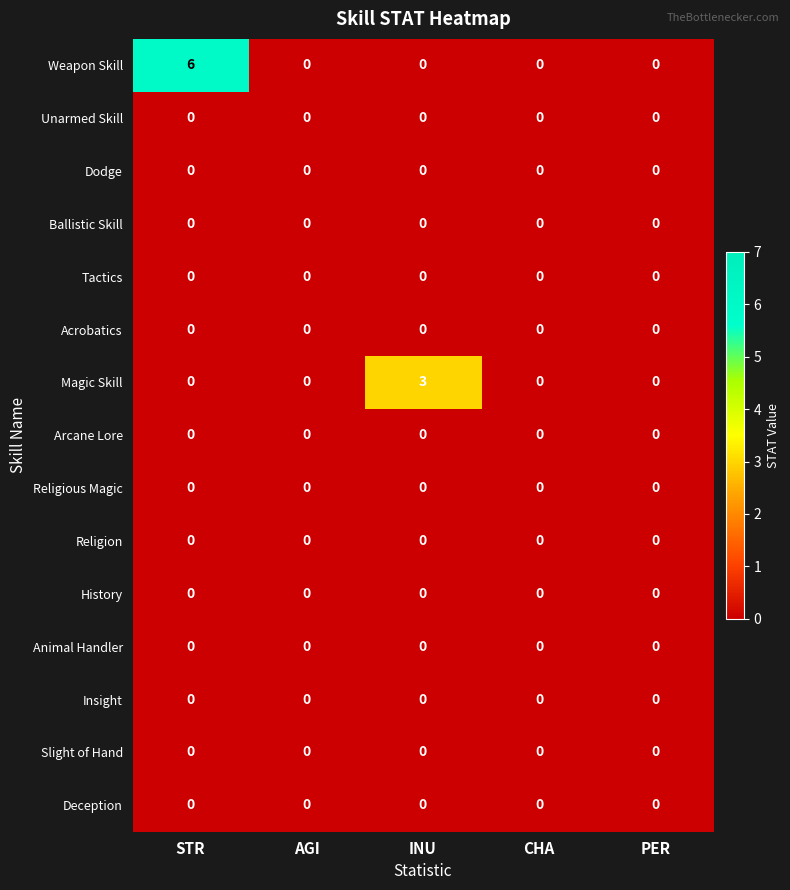

Which series has the largest total across all categories?

Weapon Skill